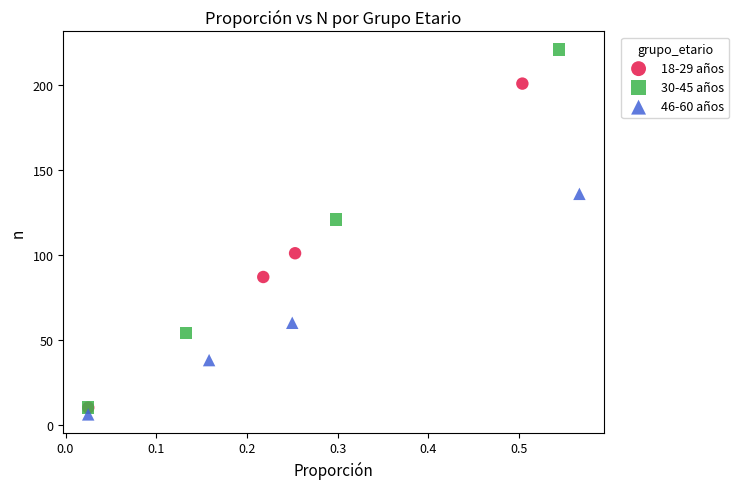

Which series reaches the minimum Y coordinate?

46-60 años